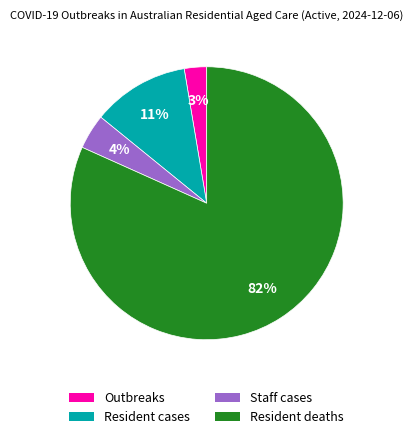

True or false: Outbreaks accounts for 3% of the total.

True